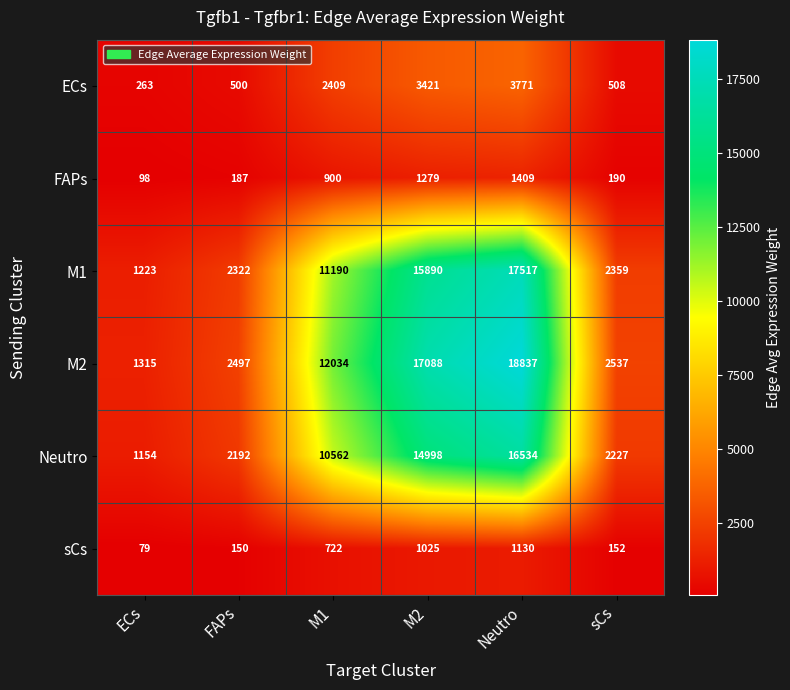

What is the difference between the maximum and second lowest values in the M2 series?

16340